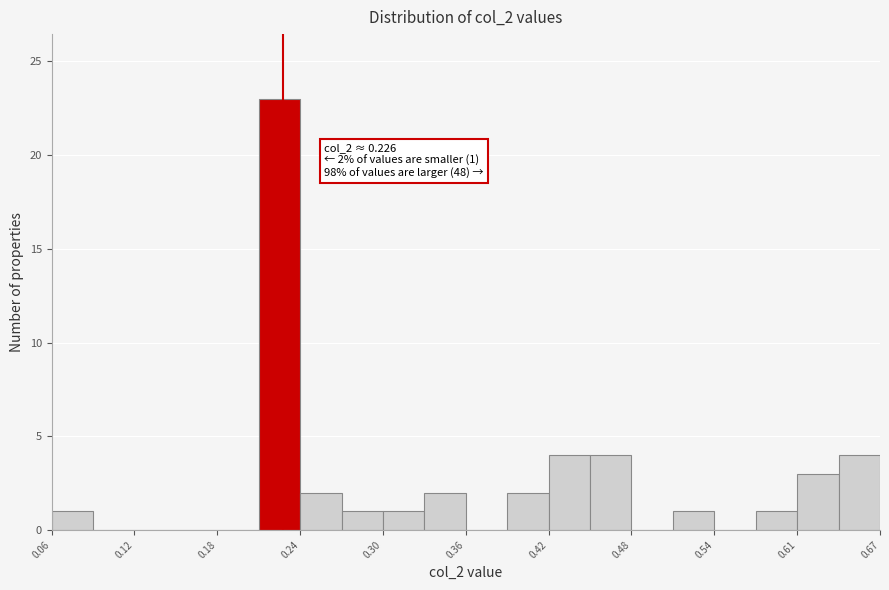

Around what value on the x-axis is the tallest bar? Give the approximate position of its centre, as read against the axis.

0.22